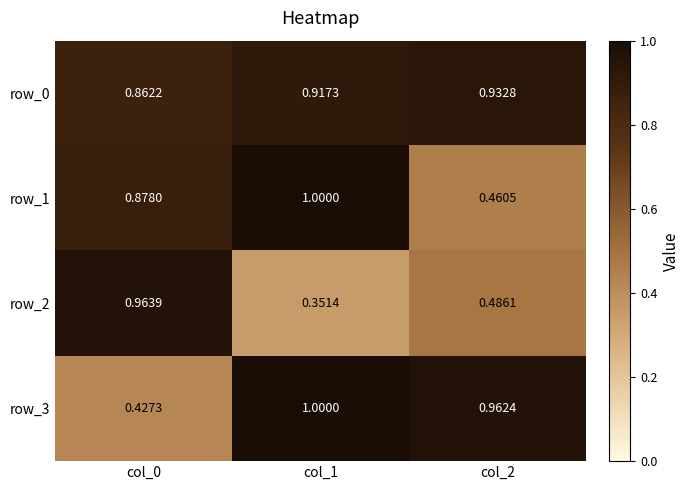

The value of row_1 at col_2 is 0.1. True or false?

False